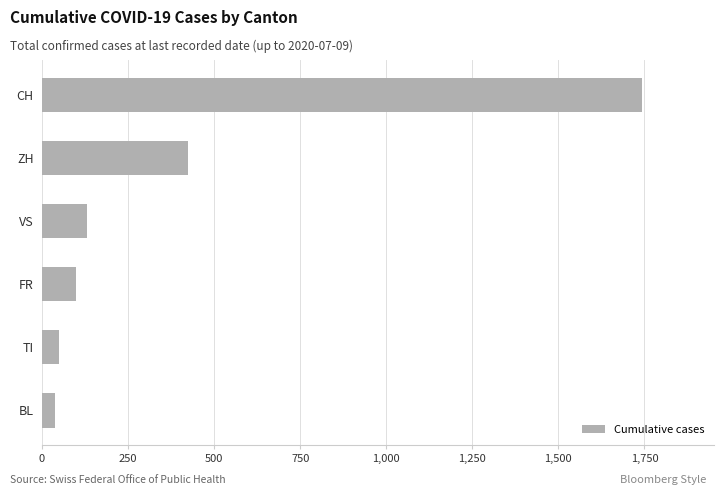

Between VS and ZH, which is larger?

ZH